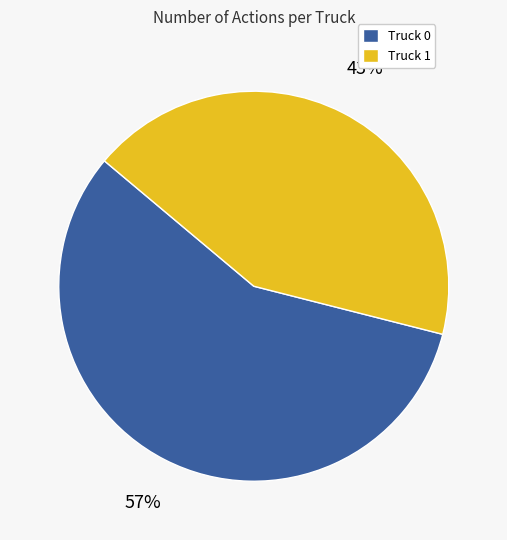

Combined, do Truck 1 and Truck 0 account for over 50%?

Yes